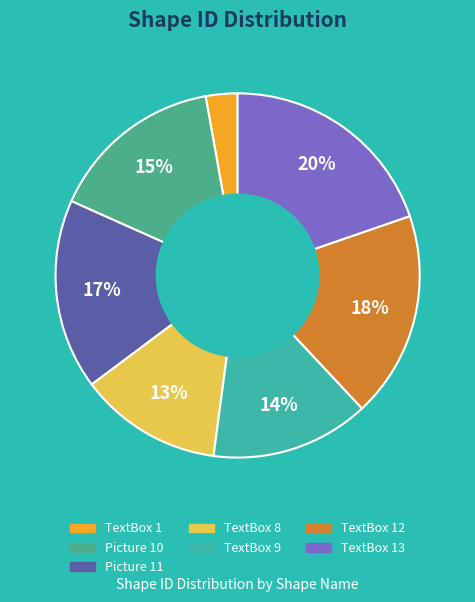

Count the number of slices in the pie.

7